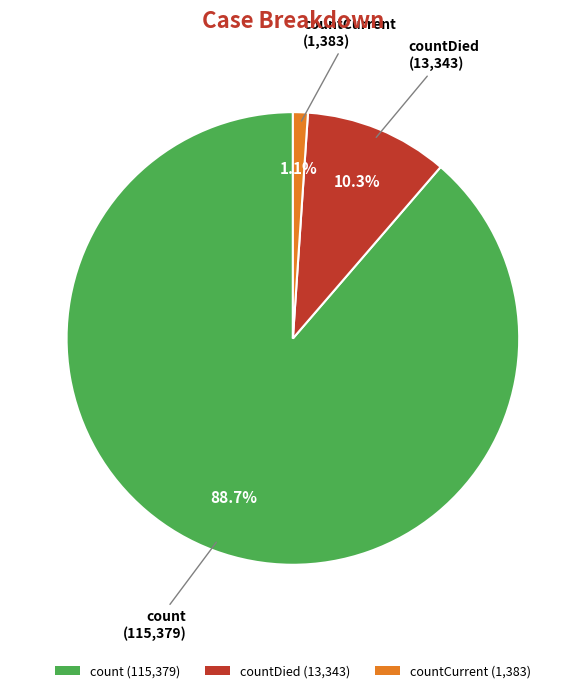

What percentage is NOT represented by countDied (13,343)?

89.7%